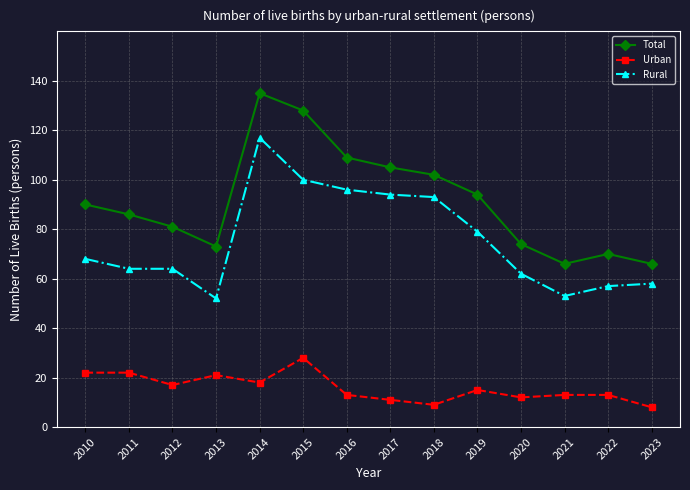

Reading left to right, list all the values displayed in this chart.

Total: 90	86	81	73	135	128	109	105	102	94	74	66	70	66
Urban: 22	22	17	21	18	28	13	11	9	15	12	13	13	8
Rural: 68	64	64	52	117	100	96	94	93	79	62	53	57	58